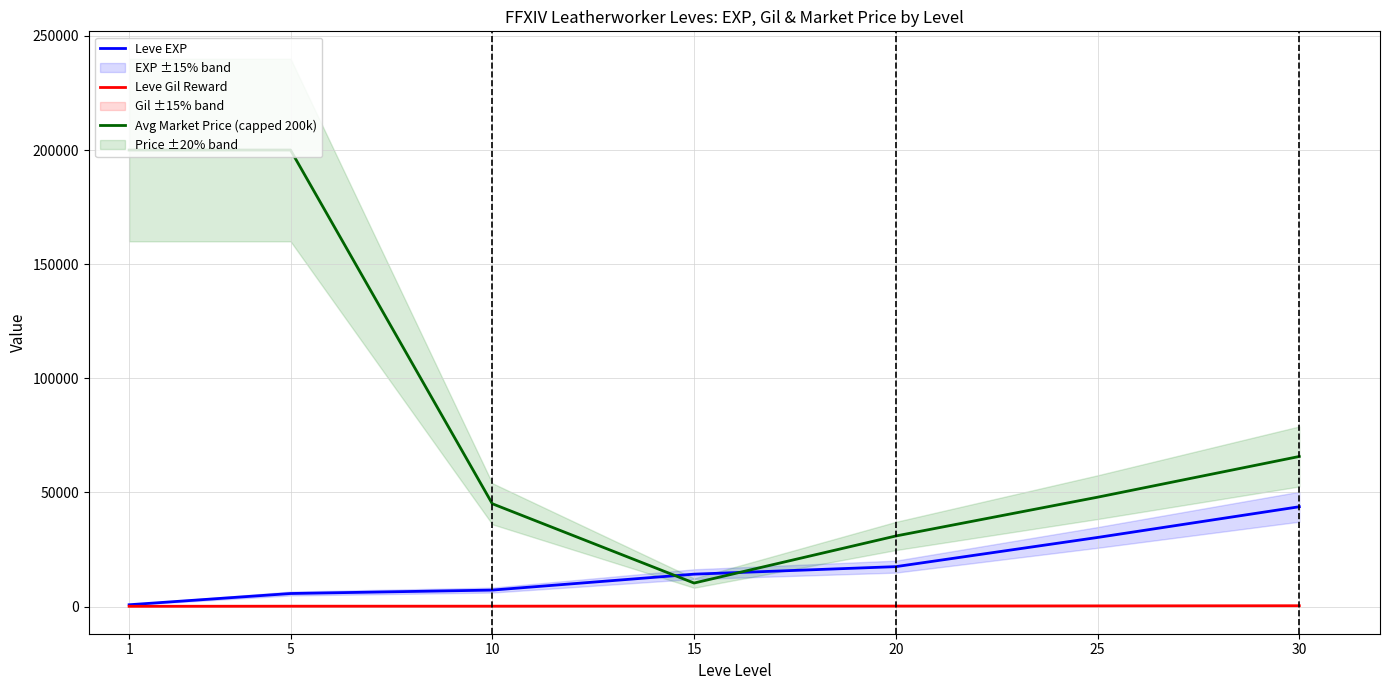

Is it true that Leve EXP equals 17486.7 at 20?

True